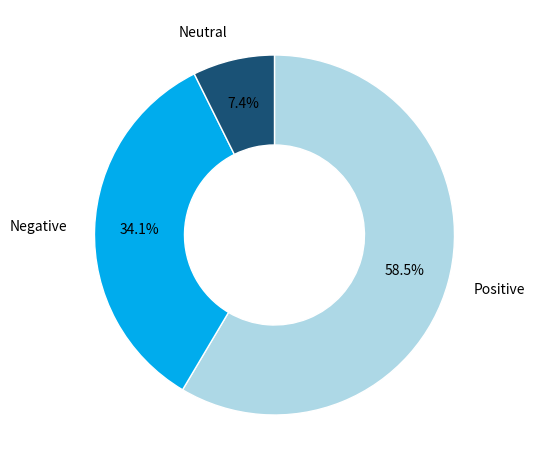

Is there a majority slice in this chart?

Yes